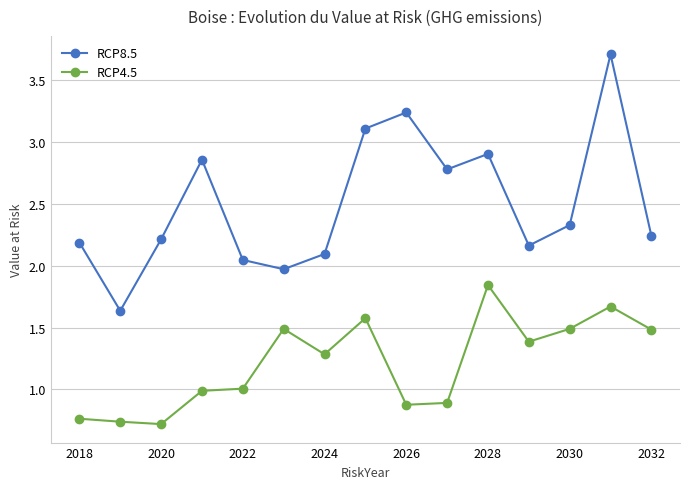

True or false: RCP4.5 and RCP8.5 intersect in this chart.

False